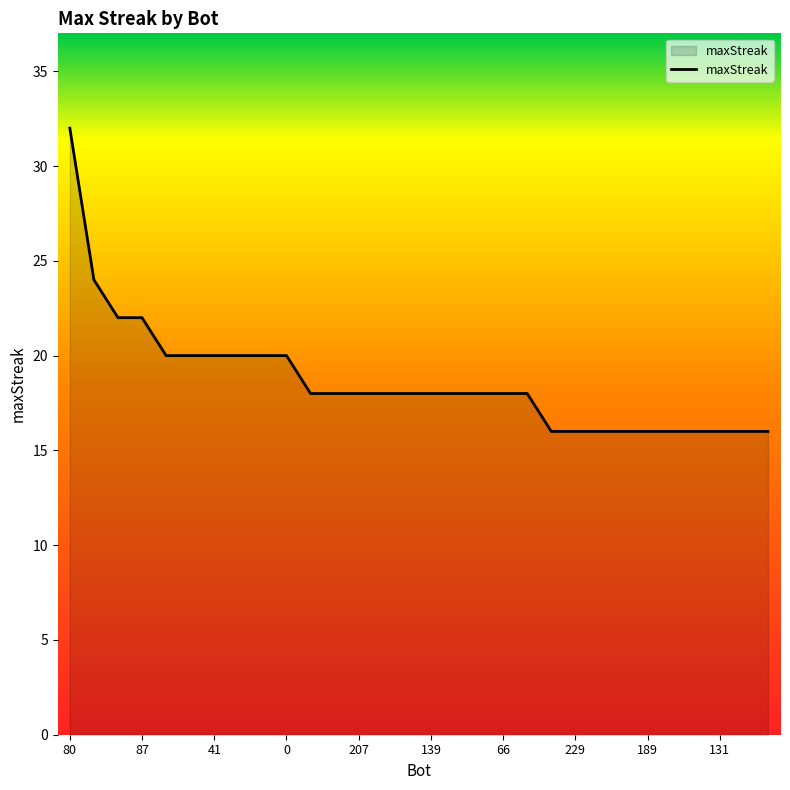

What is the maximum value shown in the chart?

32